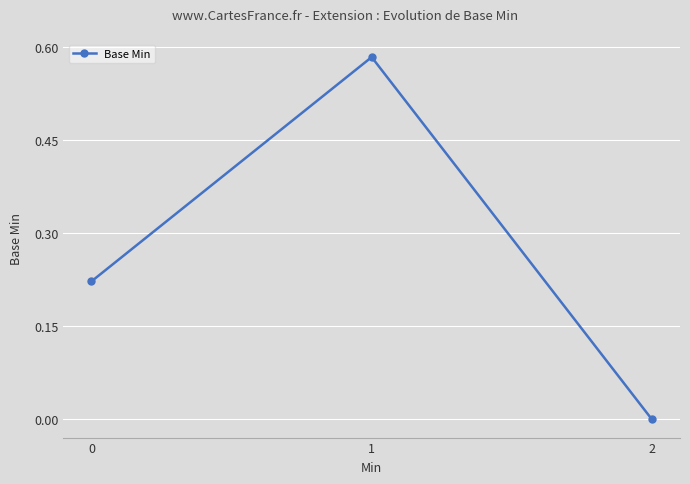

Is this an area chart (filled region under the line)?

No